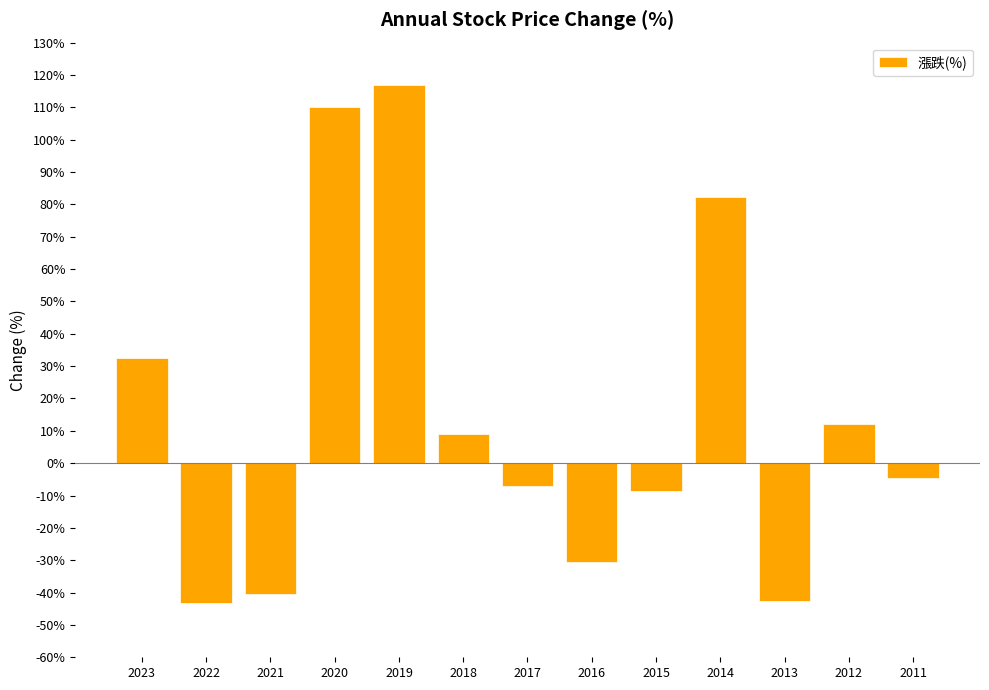

Which category has the highest value across all series?

2019